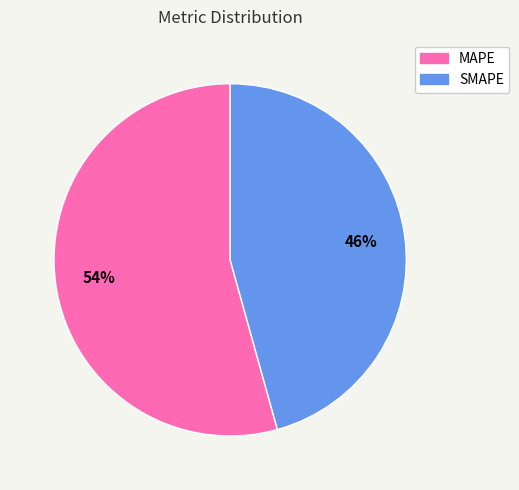

Which has a higher value, SMAPE or MAPE?

MAPE